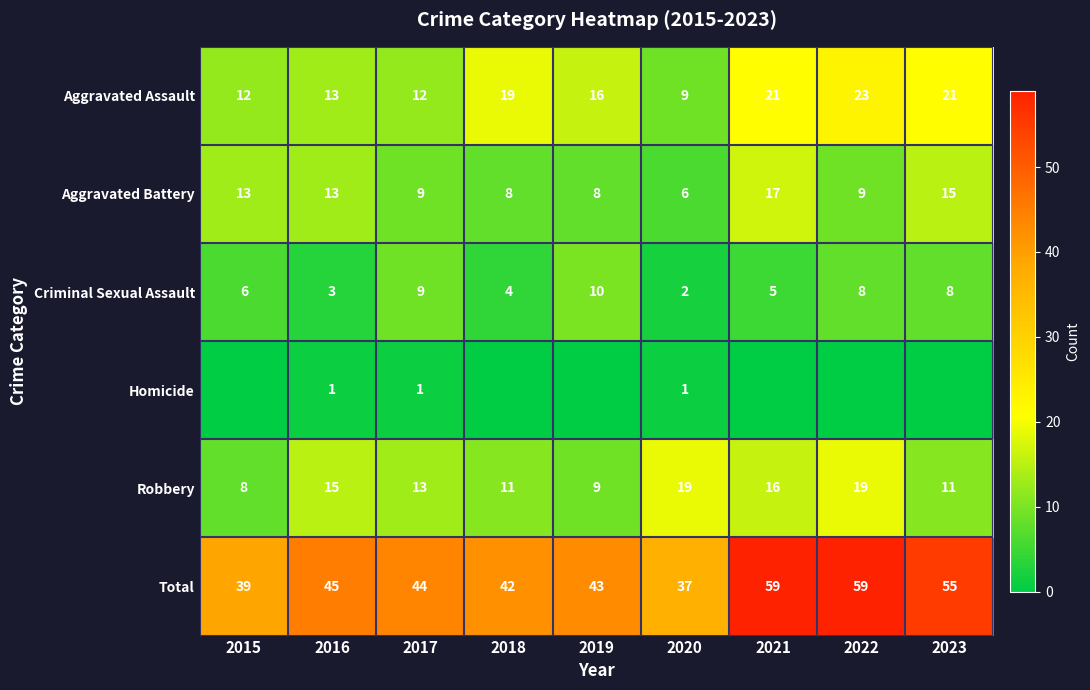

How many data points in Criminal Sexual Assault are less than 6?

4